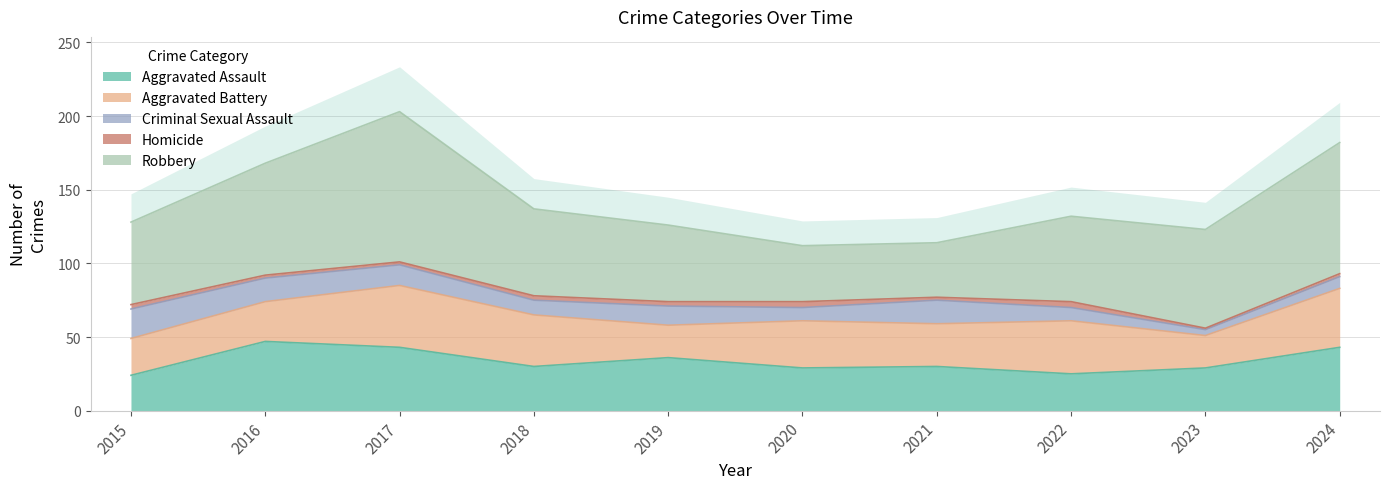

Where is the first local maximum for Aggravated Battery?

2017